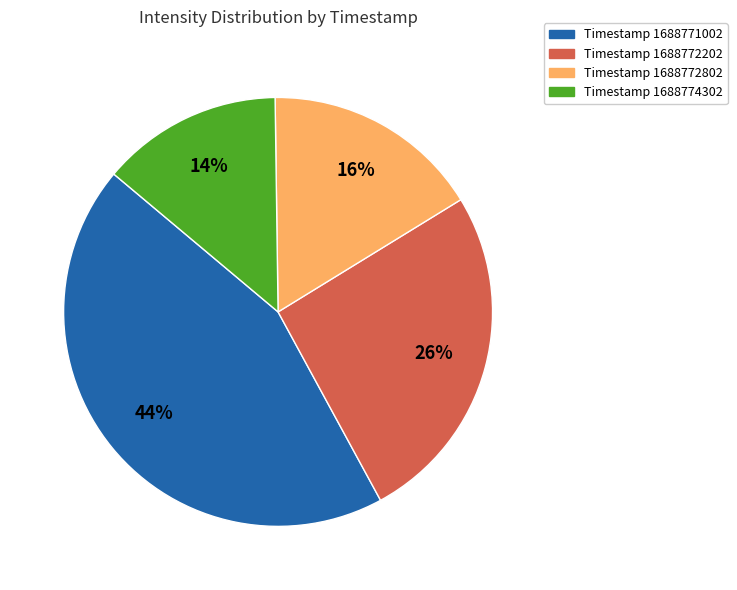

Does any single category account for the majority?

No